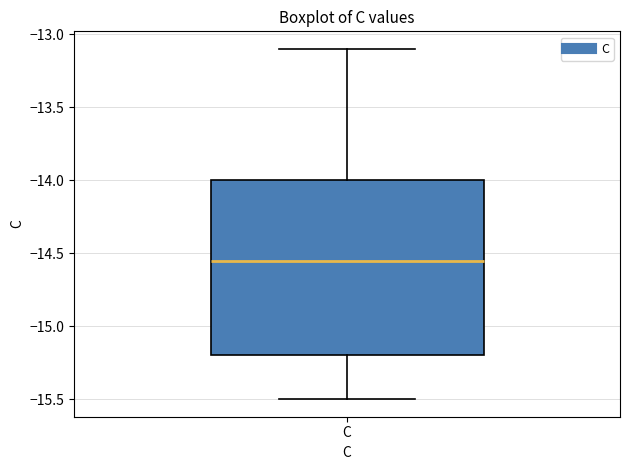

Where is the upper edge of the box for C on the y-axis? The values are not printed on the chart, so give them approximately, as read against the axis.

-14.00